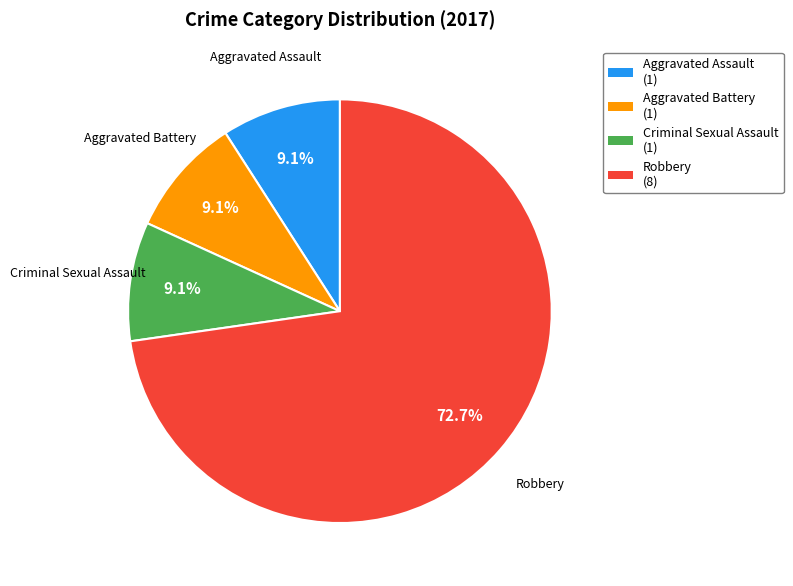

Is Criminal Sexual Assault the majority of the pie?

No